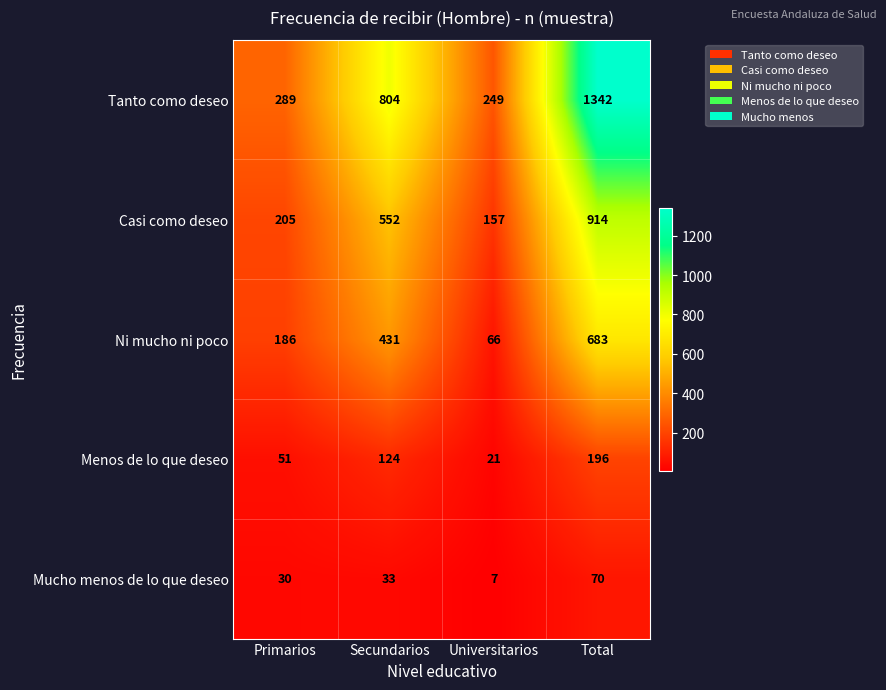

List the series in order of their peak value, lowest first.

Mucho menos de lo que deseo, Menos de lo que deseo, Ni mucho ni poco, Casi como deseo, Tanto como deseo